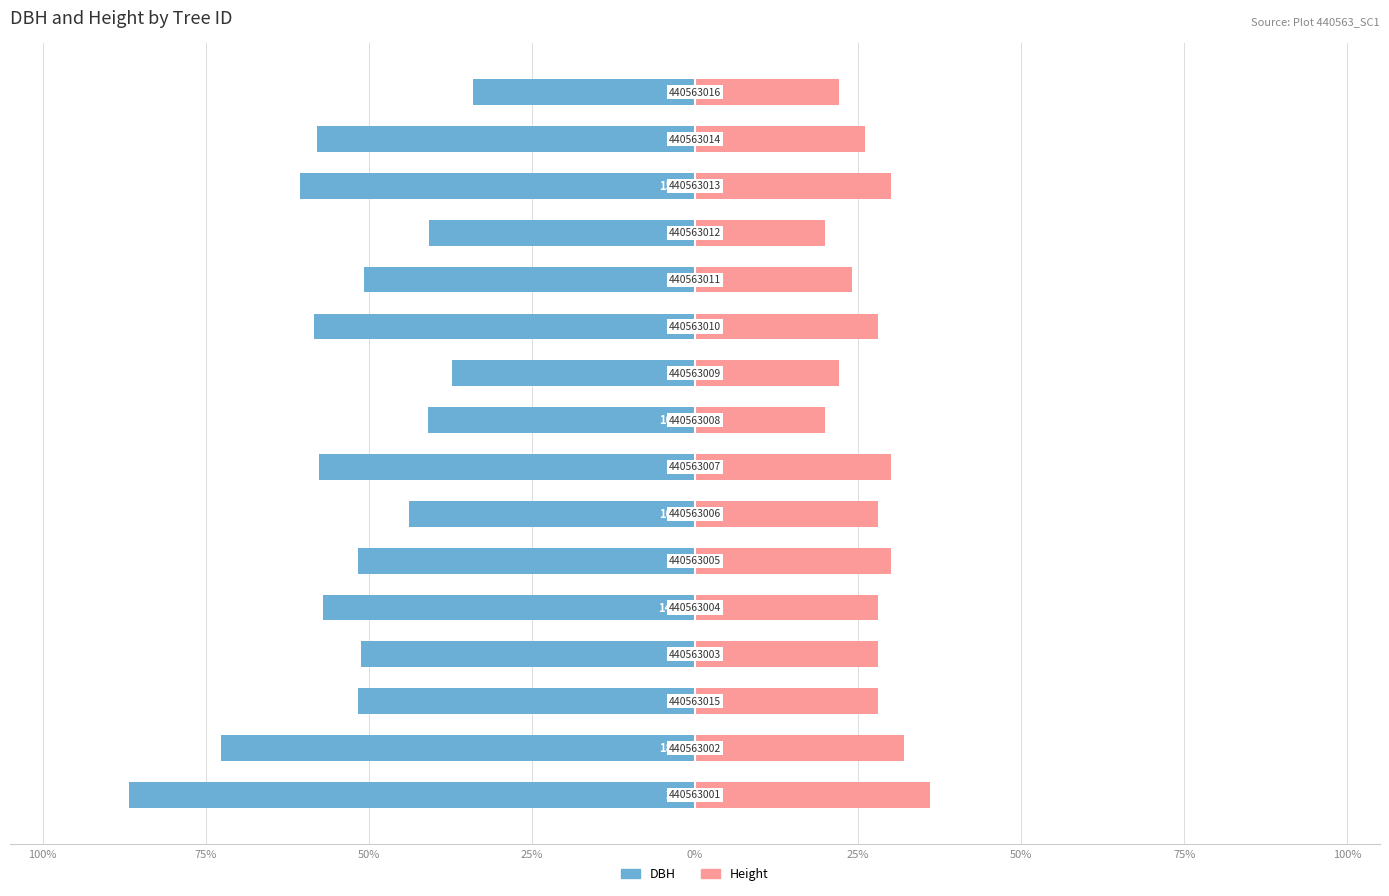

The Height series shows 29.4 at 9. True or false?

False